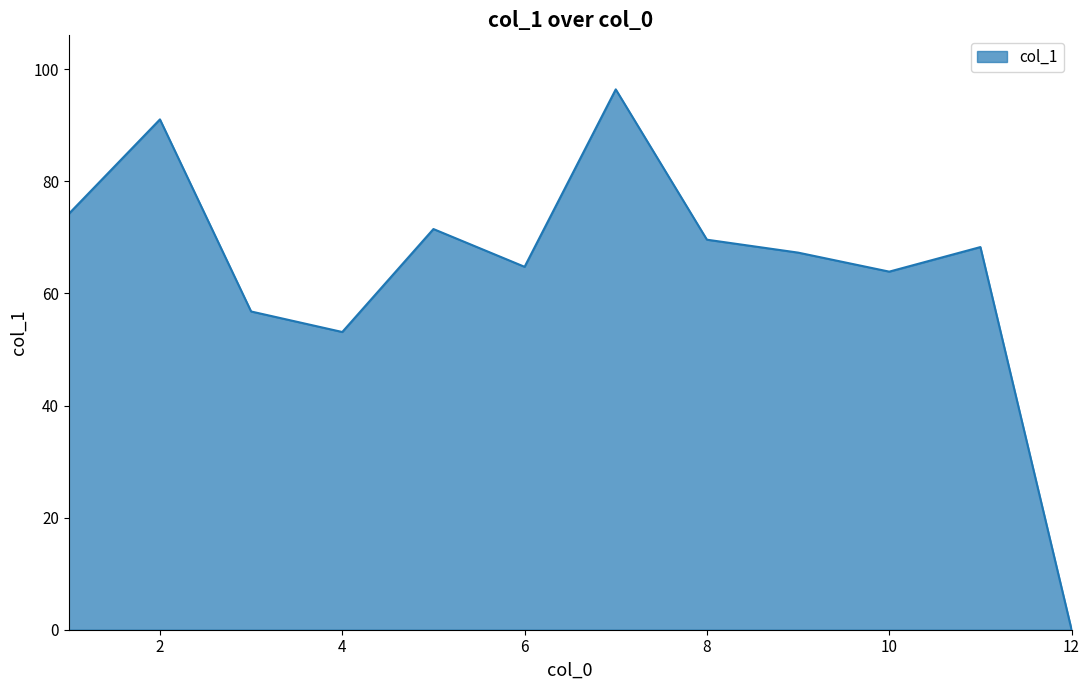

What is the difference between the maximum and minimum values?

96.4